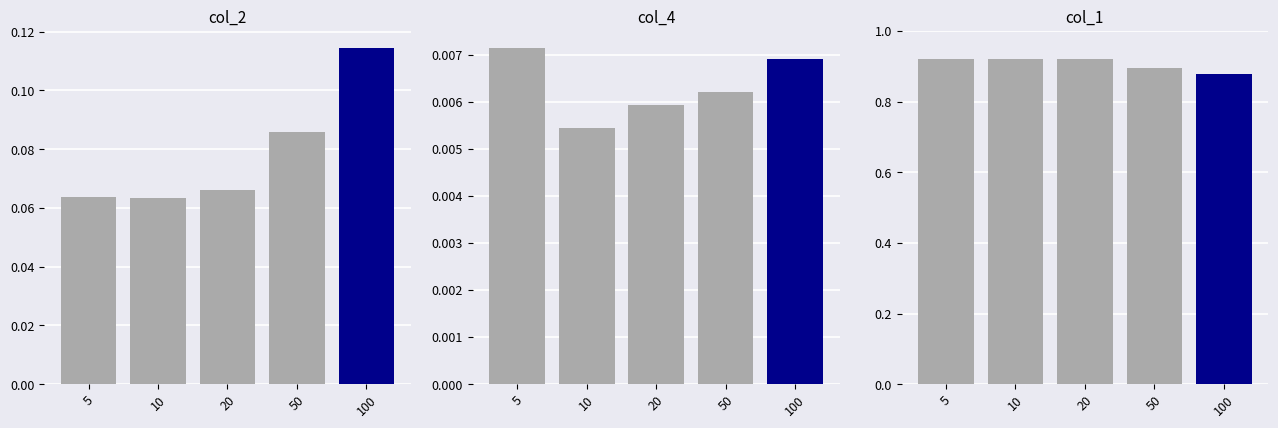

What value does the col_1 series have at 5?

0.9